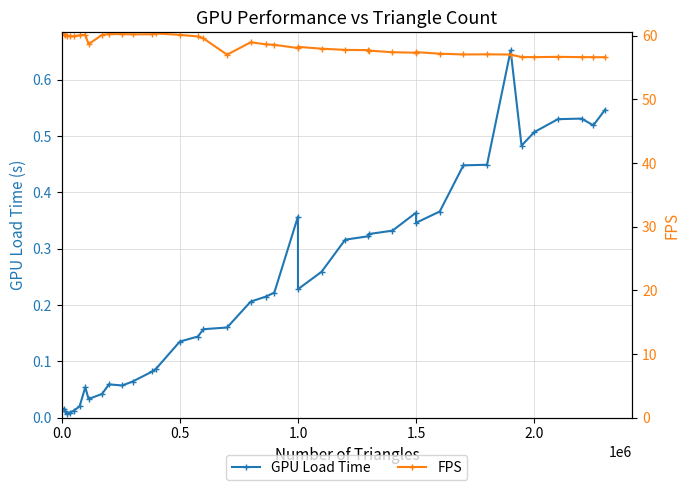

At how many categories does at least one series exceed 46?

40